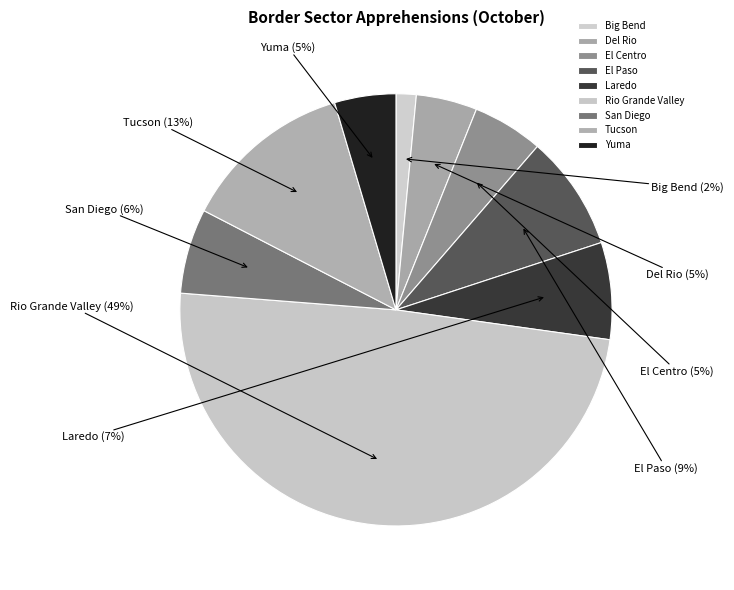

To the nearest percent, what portion does Rio Grande Valley represent?

49%